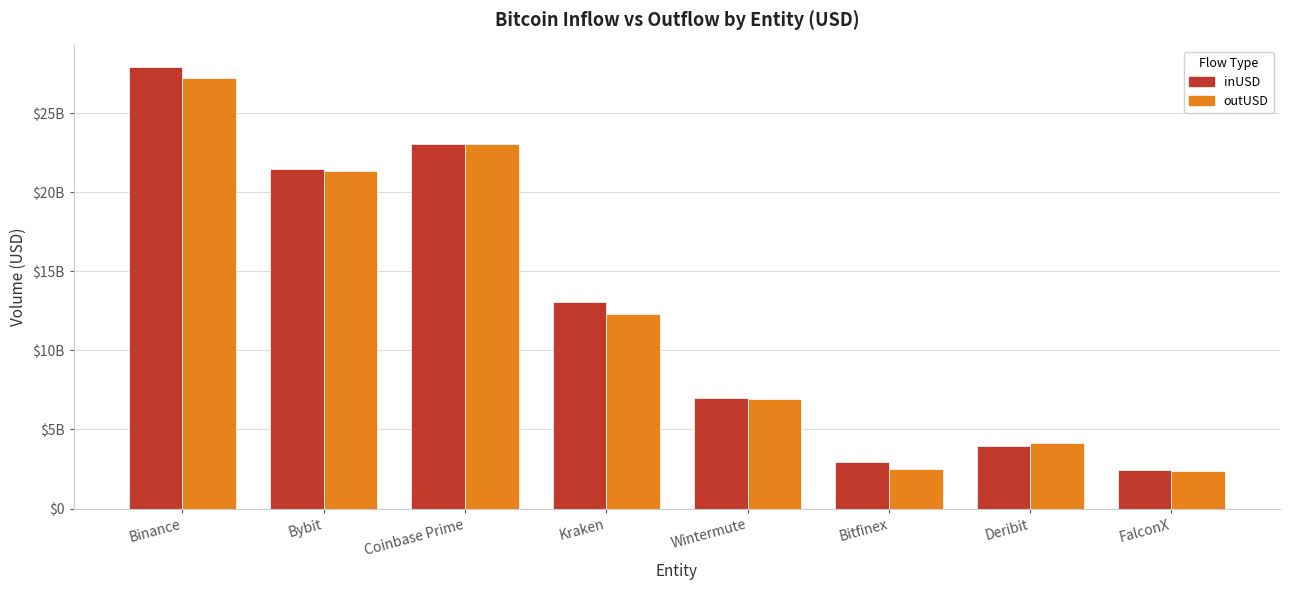

What is the label of the 2nd bar from the left?

Bybit